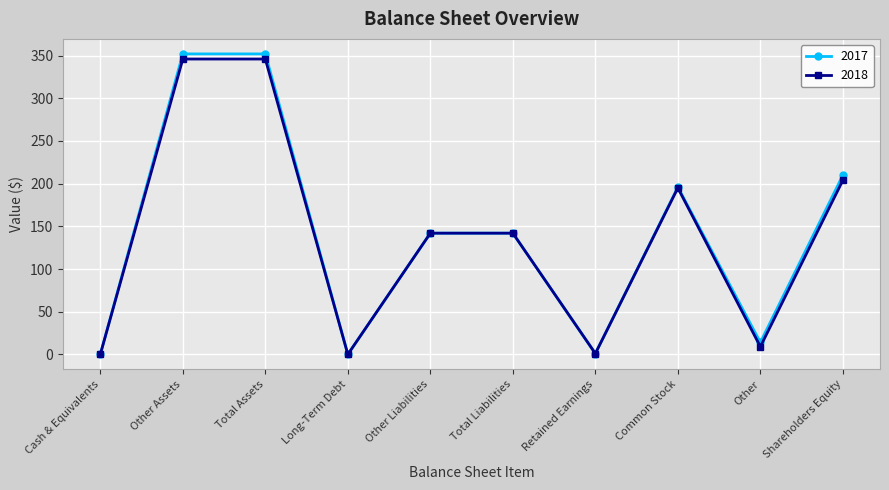

What is the greatest value displayed?

352